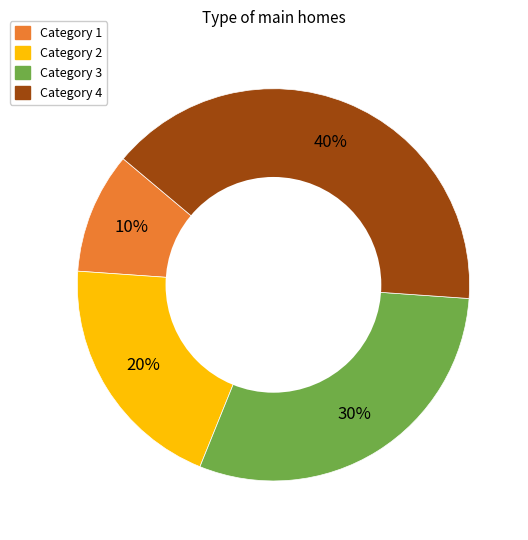

How many slices are in this pie chart?

4